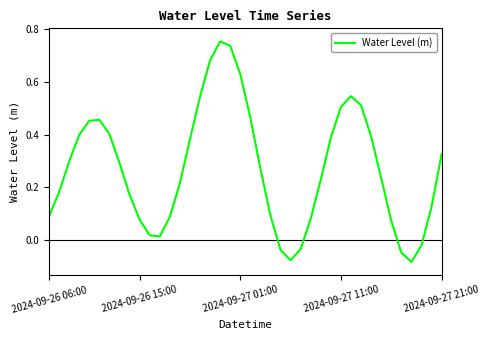

Does the chart display data point markers on the line(s)?

No